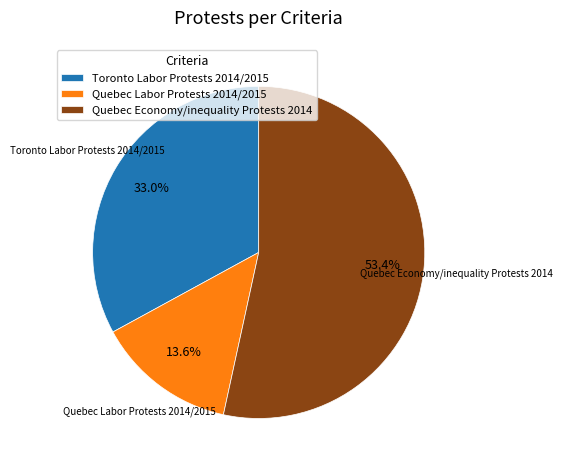

Rank the categories by value from lowest to highest.

Quebec Labor Protests 2014/2015, Toronto Labor Protests 2014/2015, Quebec Economy/inequality Protests 2014